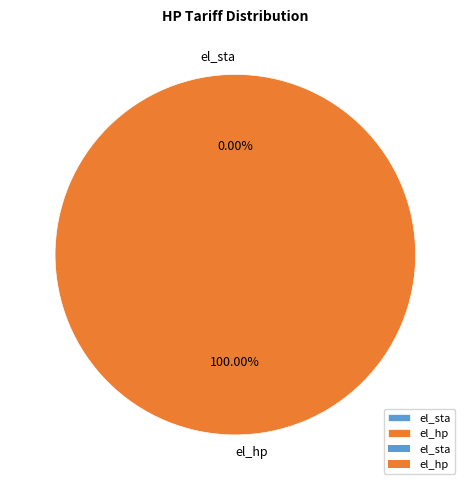

What percentage do el_sta and el_hp together represent?

100.0%